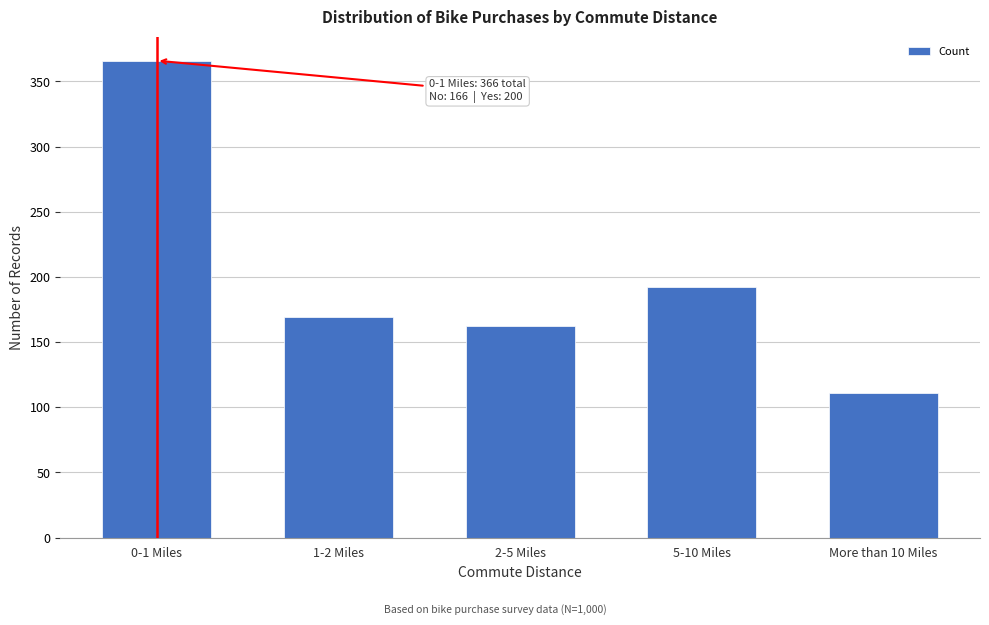

Reading left to right, transcribe all the data shown in this chart.

366	169	162	192	111